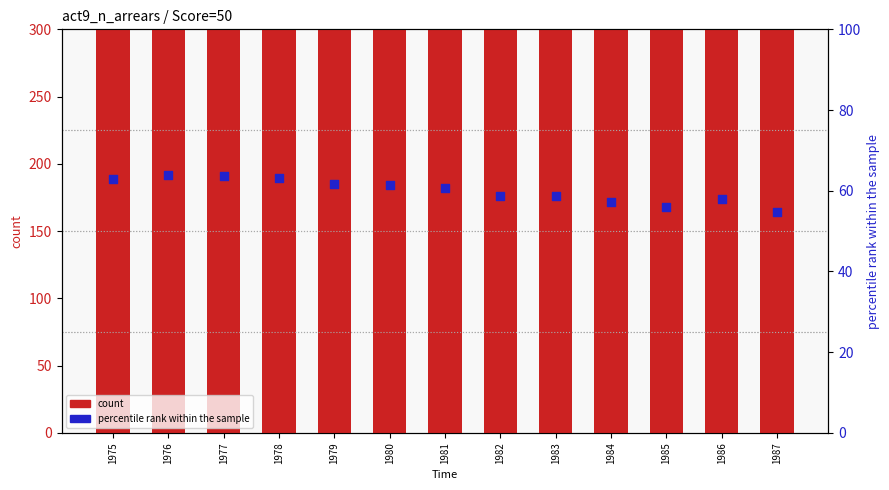

Which series contains the lowest Y value?

percentile rank within the sample